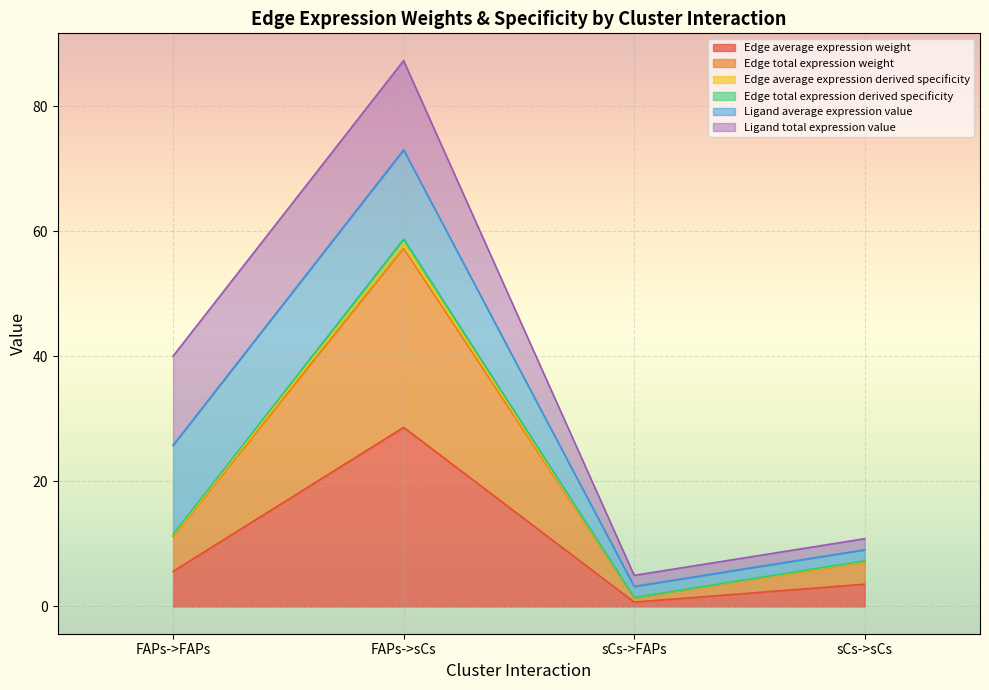

True or false: Edge average expression weight and Edge total expression weight intersect in this chart.

False